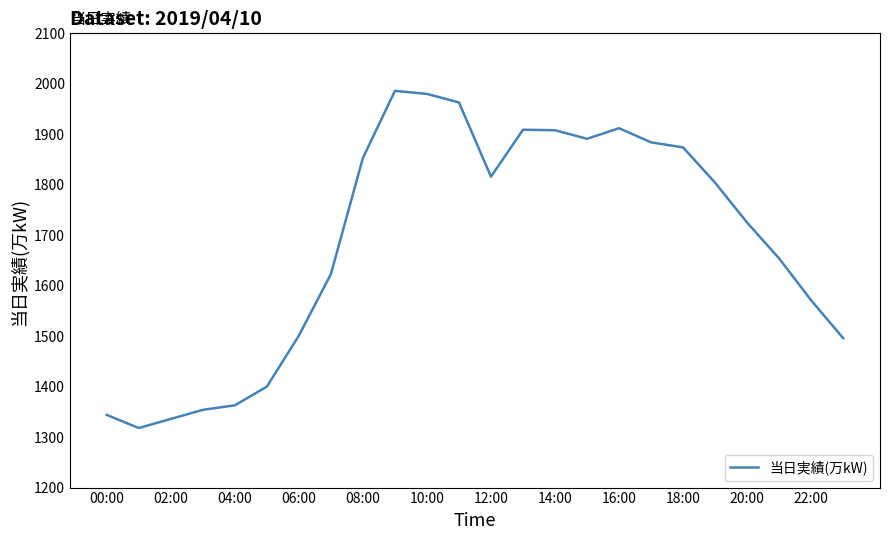

What is the difference between the maximum and minimum values?

668